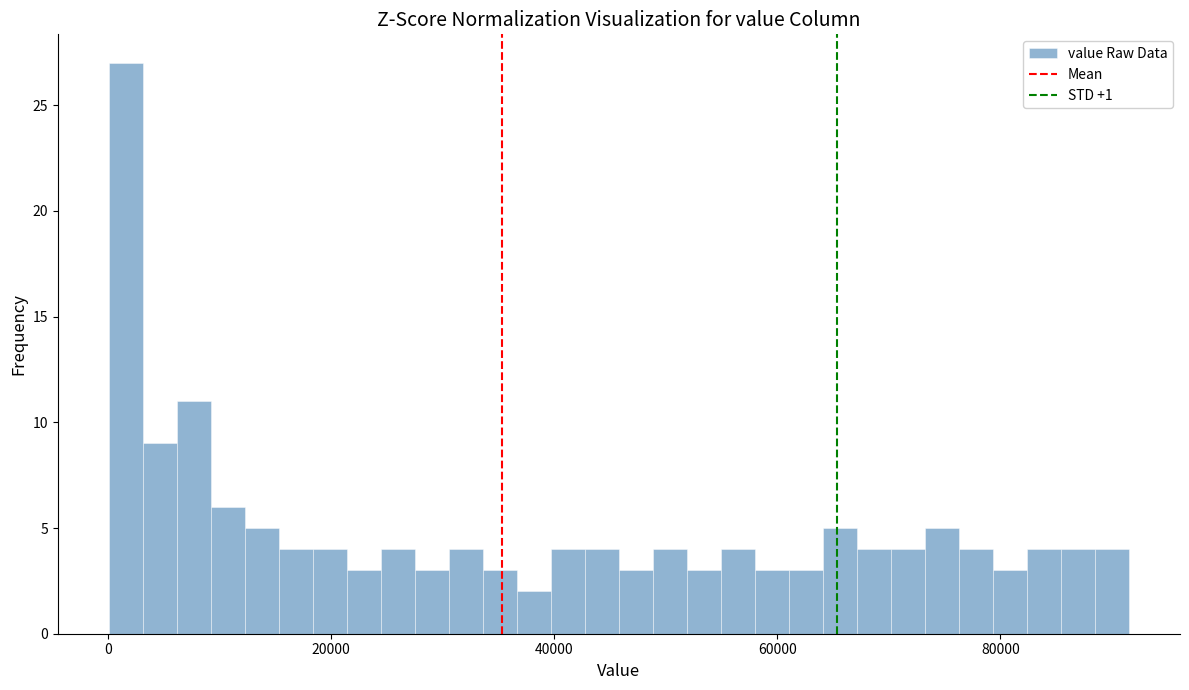

Around what value on the x-axis is the tallest bar? Give the approximate position of its centre, as read against the axis.

2000